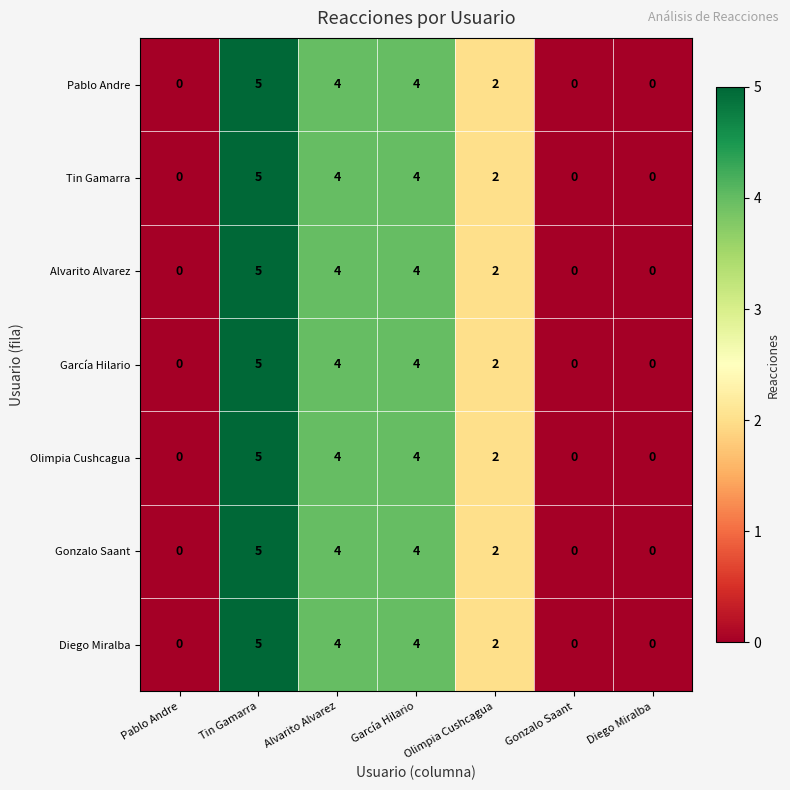

The value of Gonzalo Saant at Tin Gamarra is 5. True or false?

True